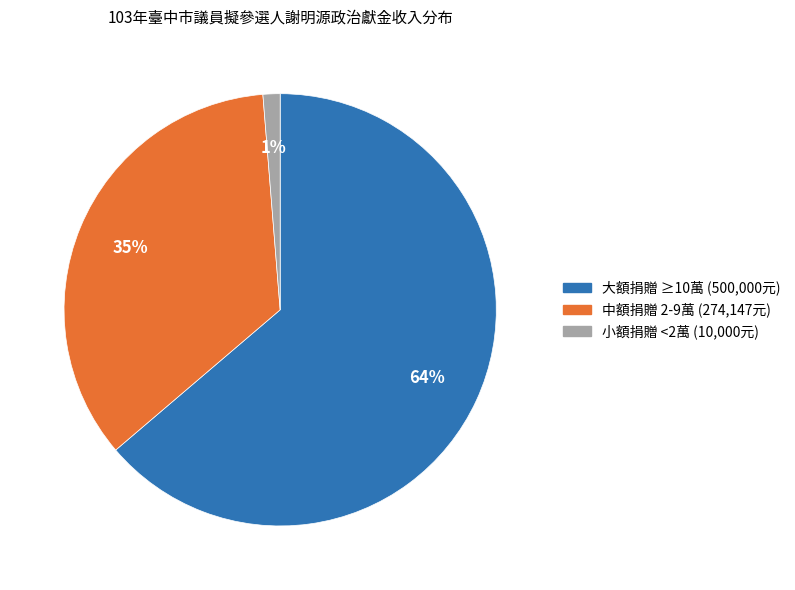

To the nearest percent, what is the average slice percentage?

33%